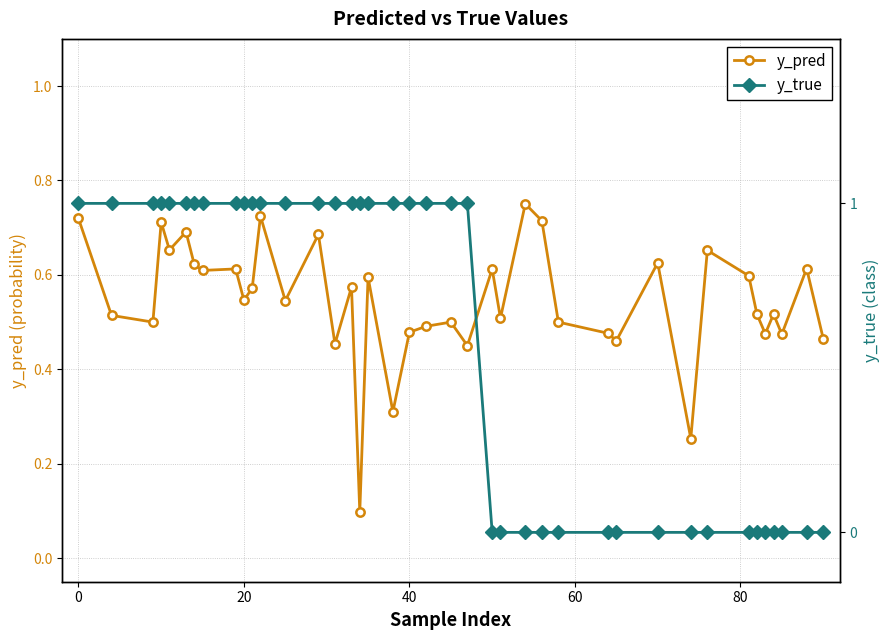

What is the highest value of the y_true series?

1.0